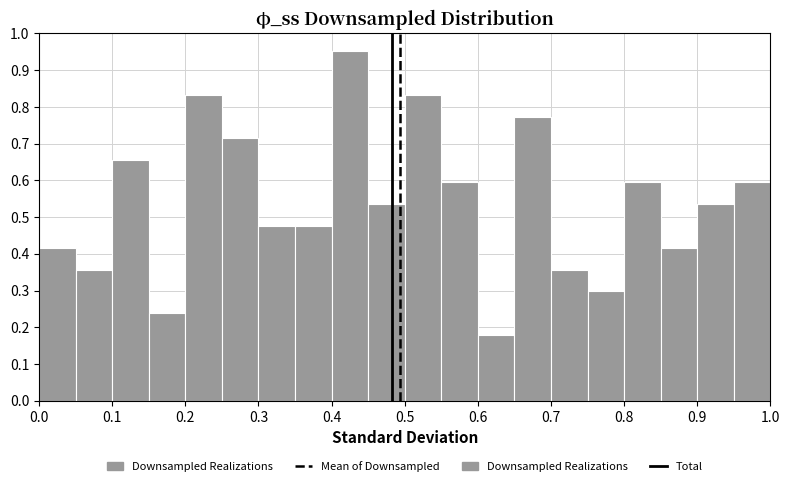

Reading left to right, transcribe this chart: for each bar, give the range it covers on the x-axis and its height. The values are not printed on the chart, so give them approximately, as read against the axis.

0.00 to 0.05: 0.42
0.05 to 0.10: 0.36
0.10 to 0.15: 0.65
0.15 to 0.20: 0.24
0.20 to 0.25: 0.83
0.25 to 0.30: 0.71
0.30 to 0.35: 0.48
0.35 to 0.40: 0.48
0.40 to 0.45: 0.95
0.45 to 0.50: 0.54
0.50 to 0.55: 0.83
0.55 to 0.60: 0.60
0.60 to 0.65: 0.18
0.65 to 0.70: 0.77
0.70 to 0.75: 0.36
0.75 to 0.80: 0.30
0.80 to 0.85: 0.60
0.85 to 0.90: 0.42
0.90 to 0.95: 0.54
0.95 to 1.00: 0.60